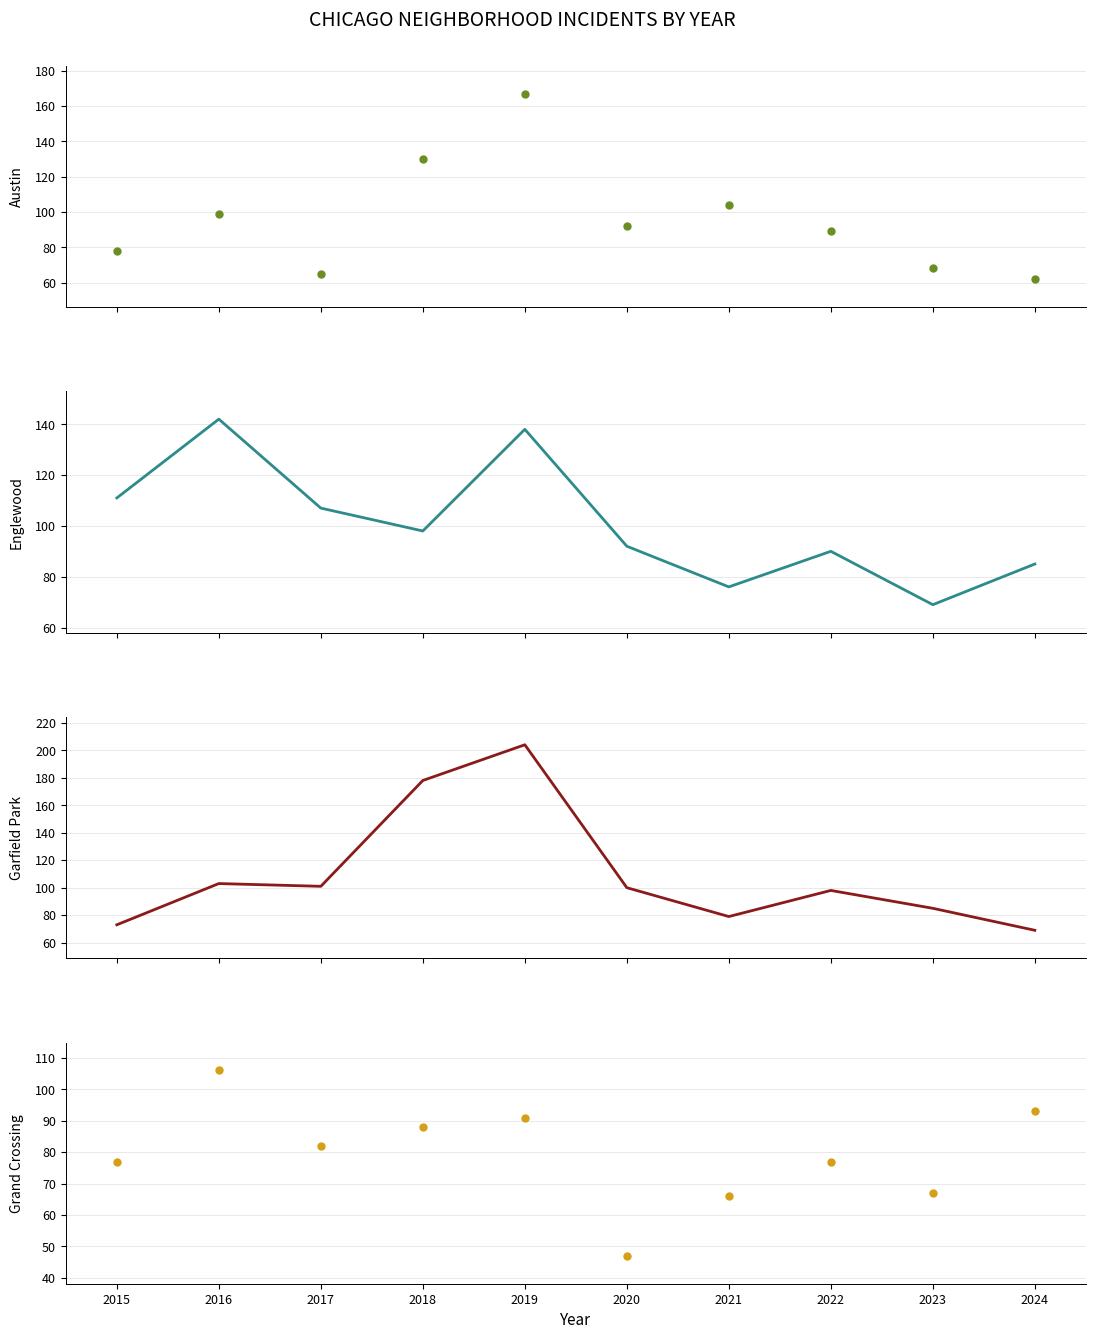

What is the total value across all series at 2015?

339